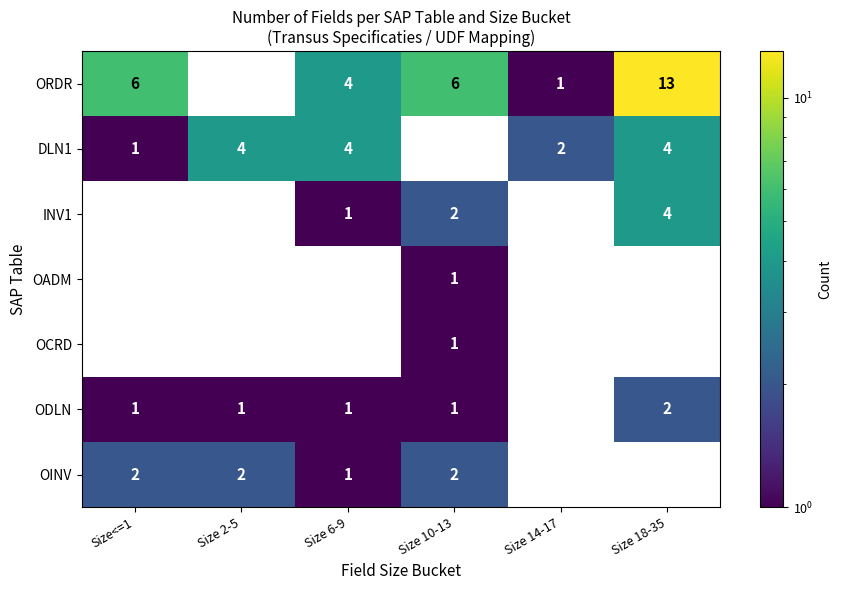

What is the sum of the ODLN values at Size 6-9 and Size 18-35?

3